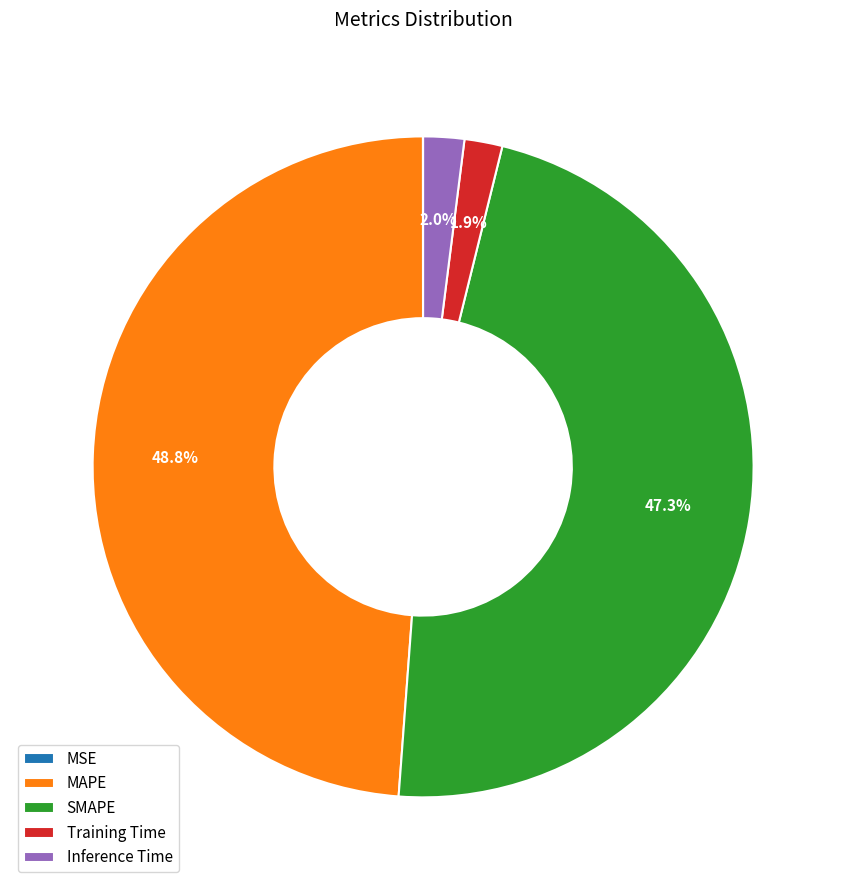

What portion of the pie excludes Training Time?

98.1%